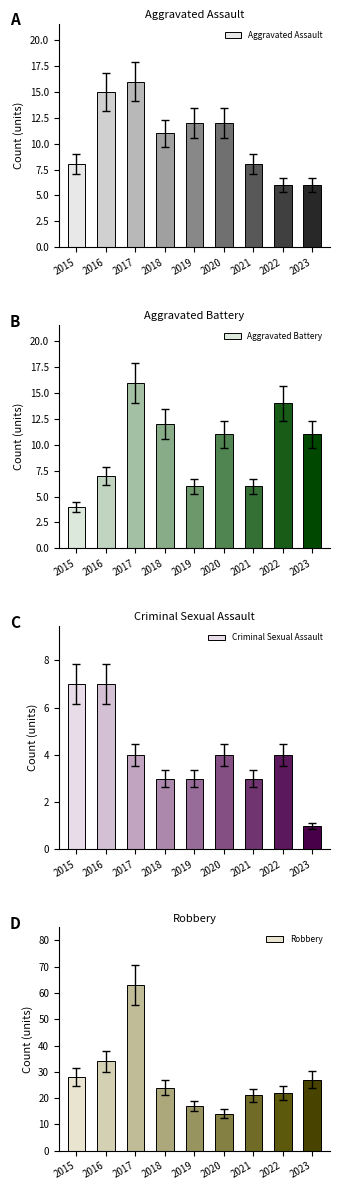

What is the highest value of the Robbery series?

63